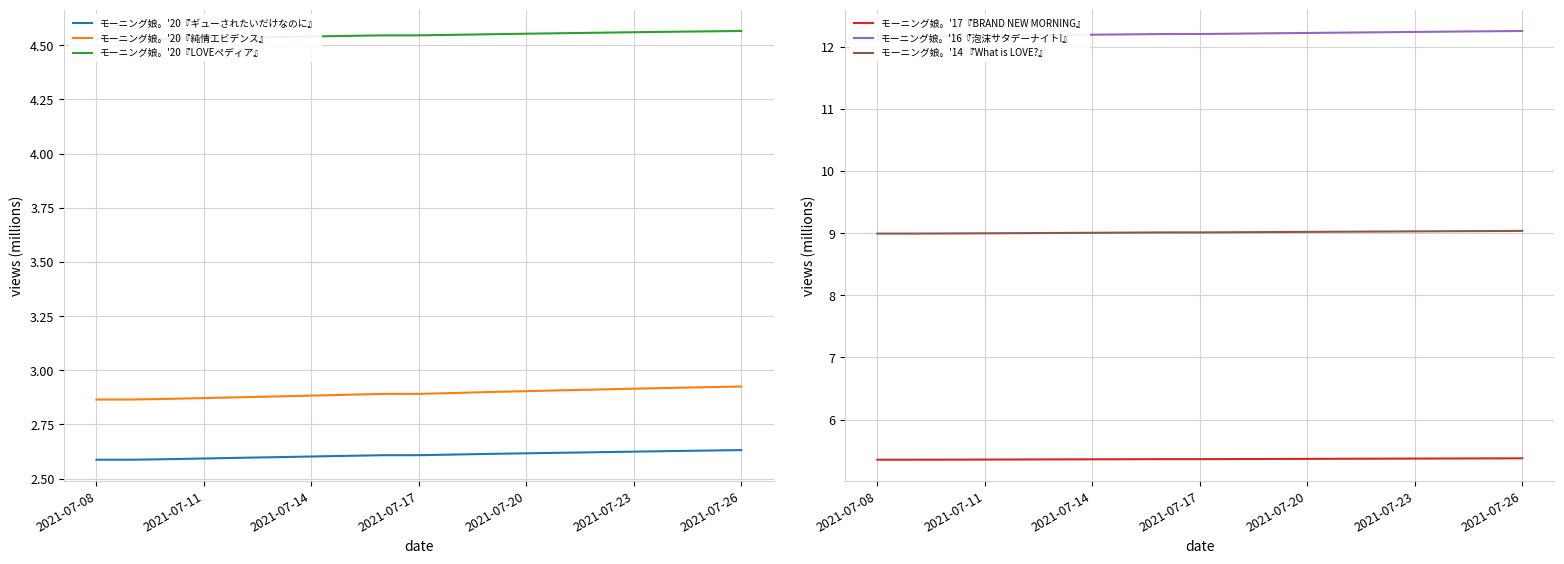

True or false: モーニング娘。'20『純情エビデンス』 and モーニング娘。'16『泡沫サタデーナイト!』 cross at least once.

False